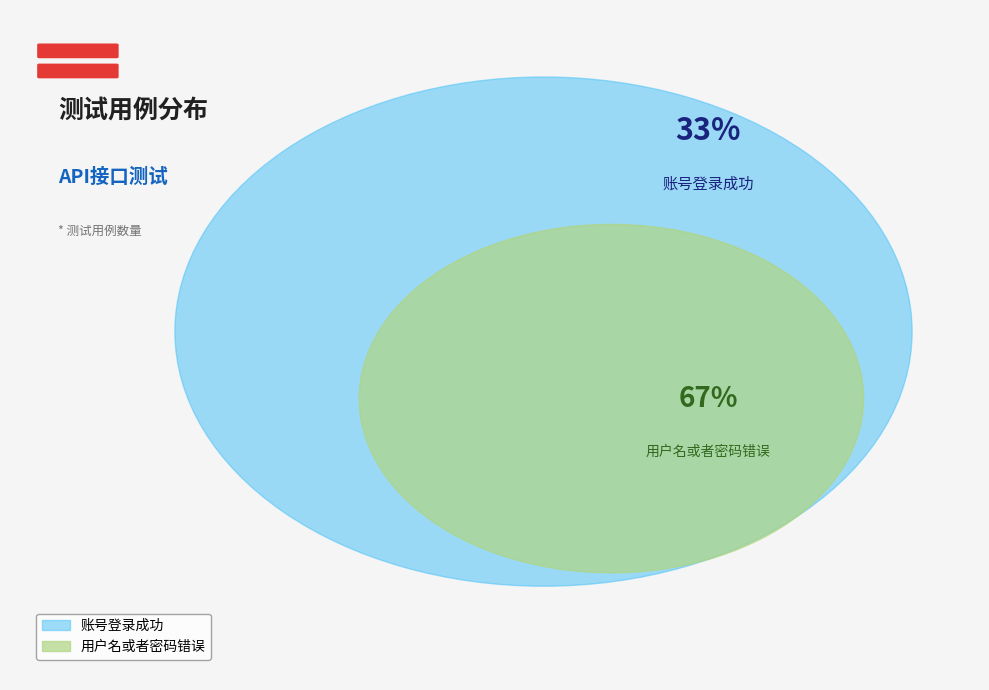

Rank the categories by value from lowest to highest.

账号登录成功, 用户名或者密码错误